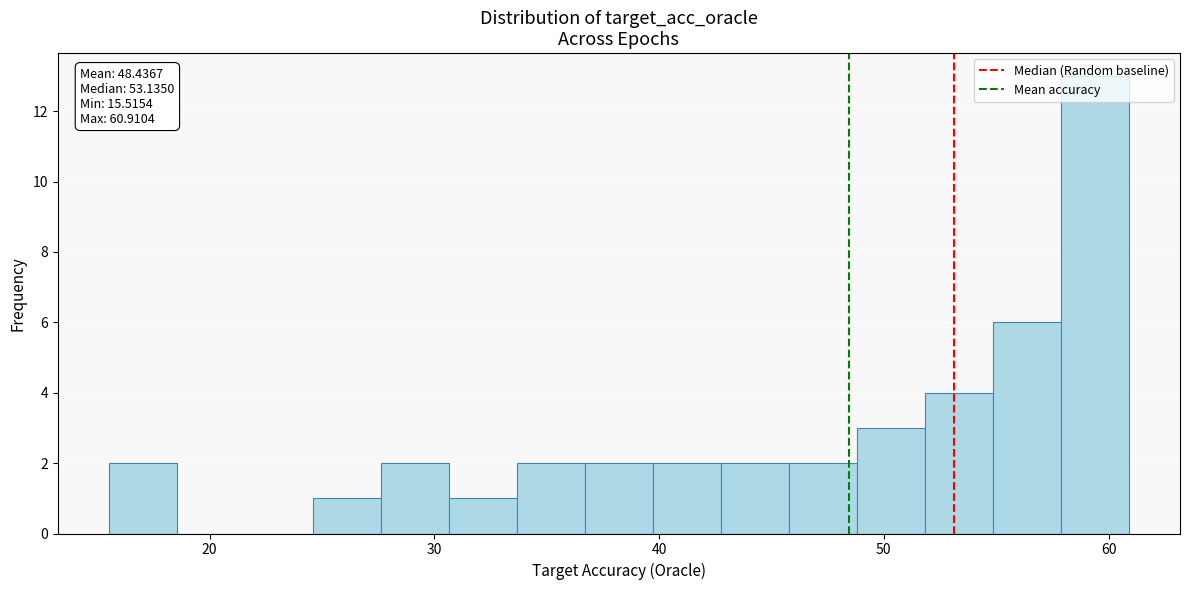

Read against the x-axis, roughly where is the centre of the tallest bar?

59